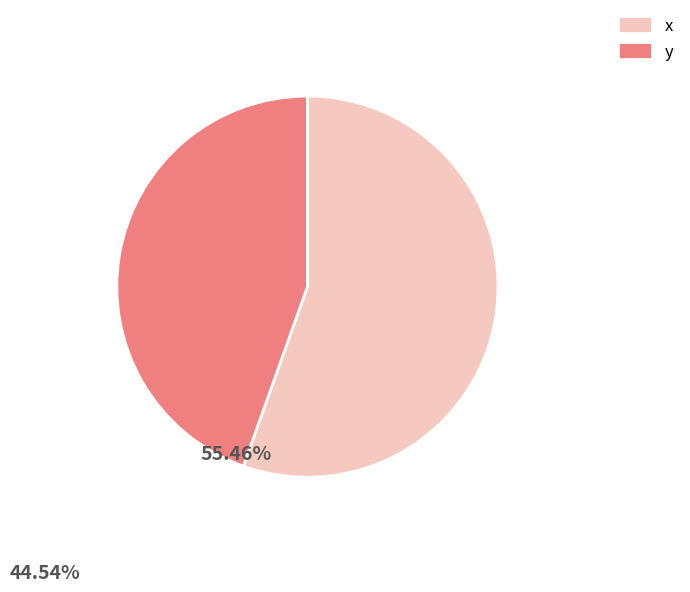

Is it true that y is 34% of the pie?

False